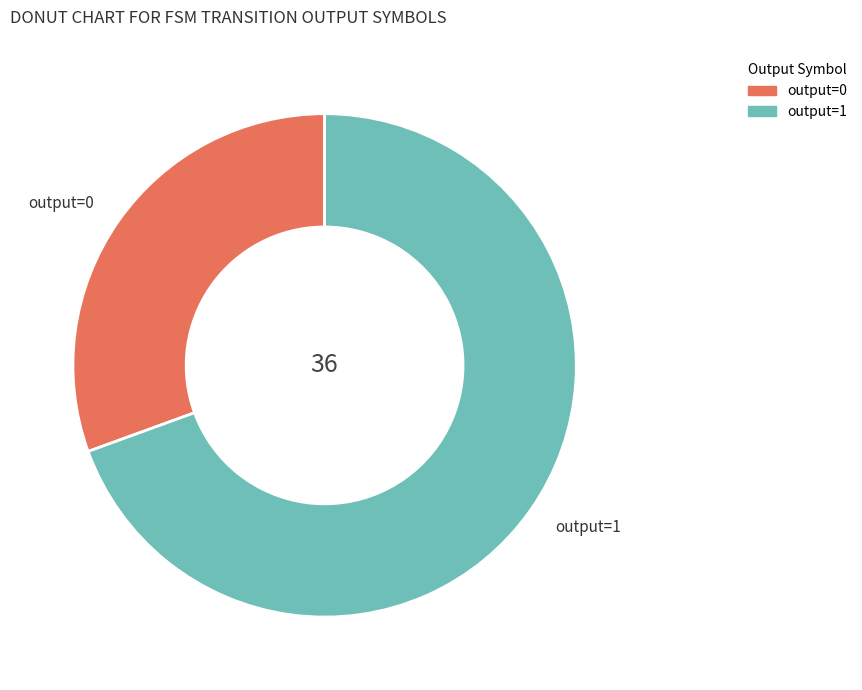

What is the smallest slice in the pie chart?

output=0